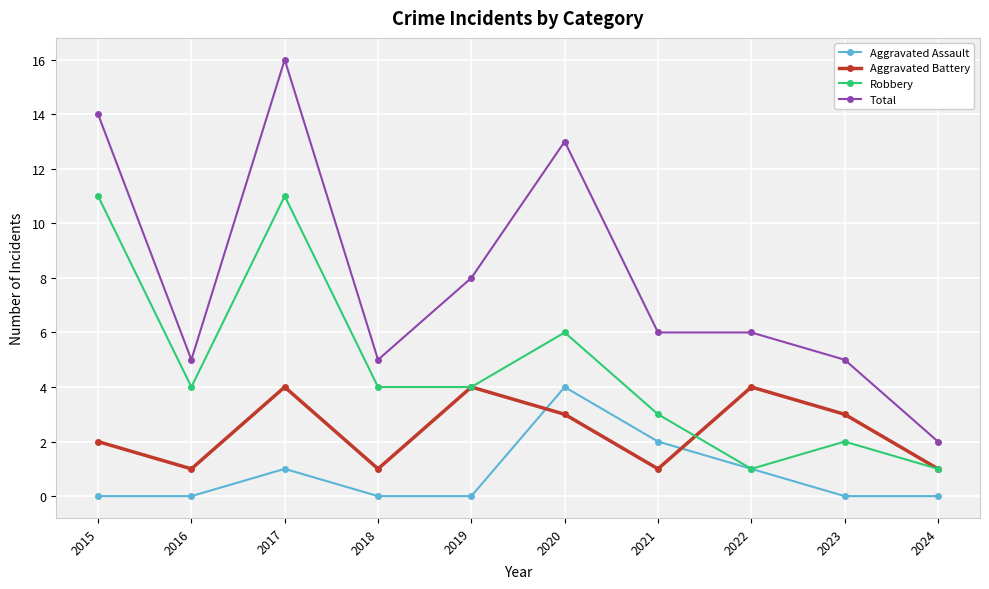

Which series has the largest total across all categories?

Total